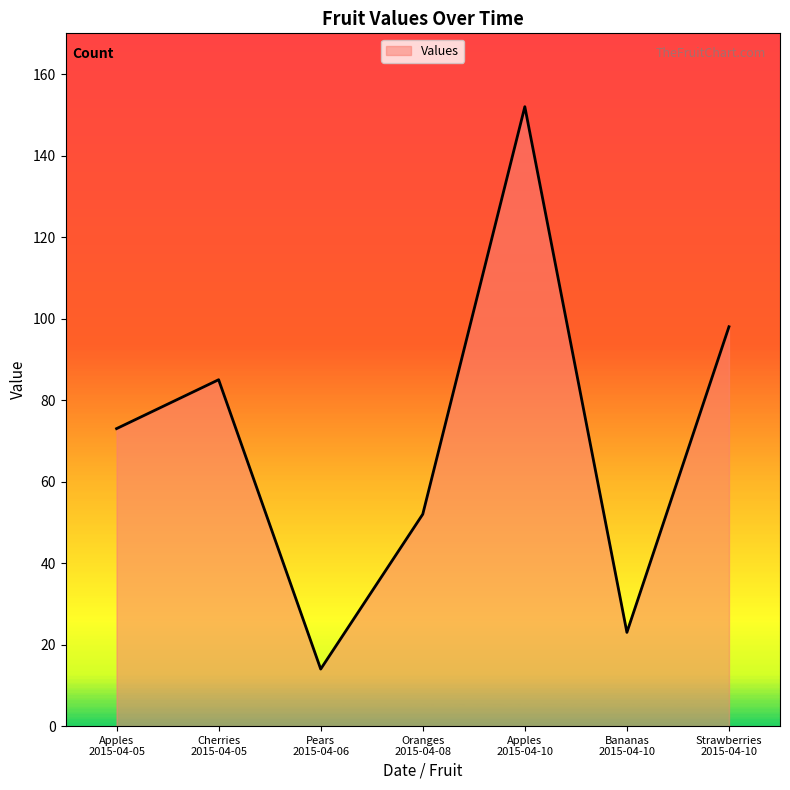

How many categories are shown in the chart?

7